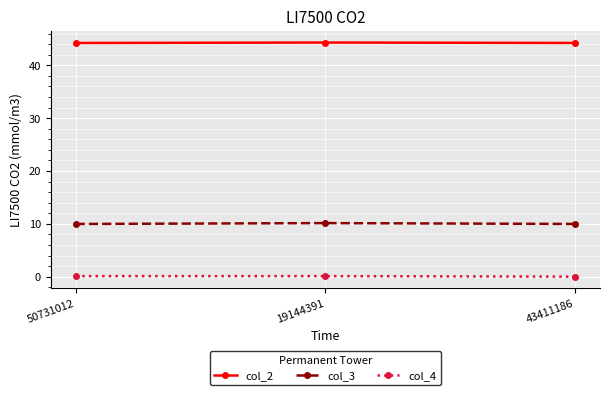

At how many categories does at least one series exceed 40?

3